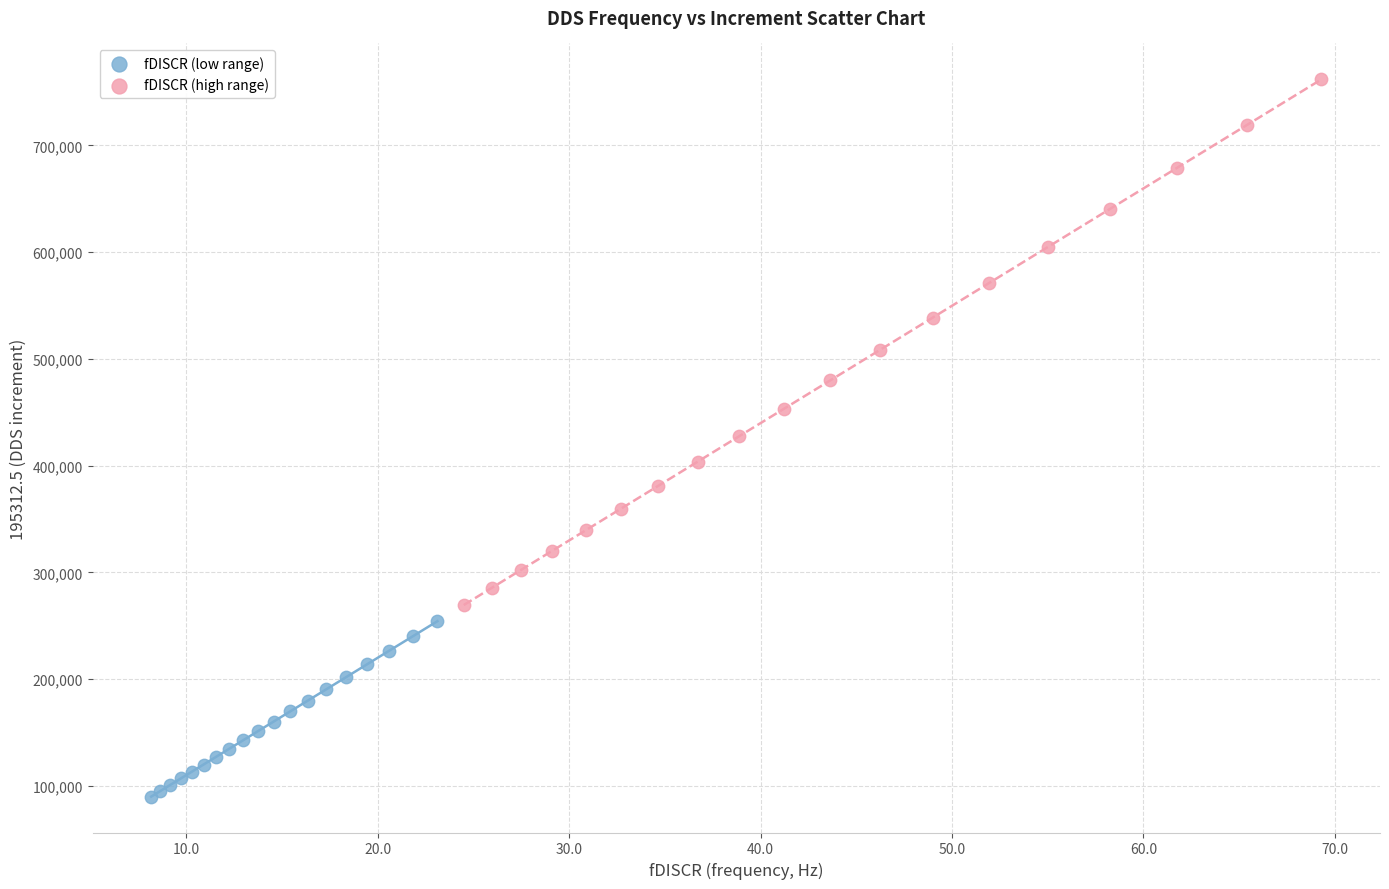

Which series reaches the minimum Y coordinate?

fDISCR (low range)